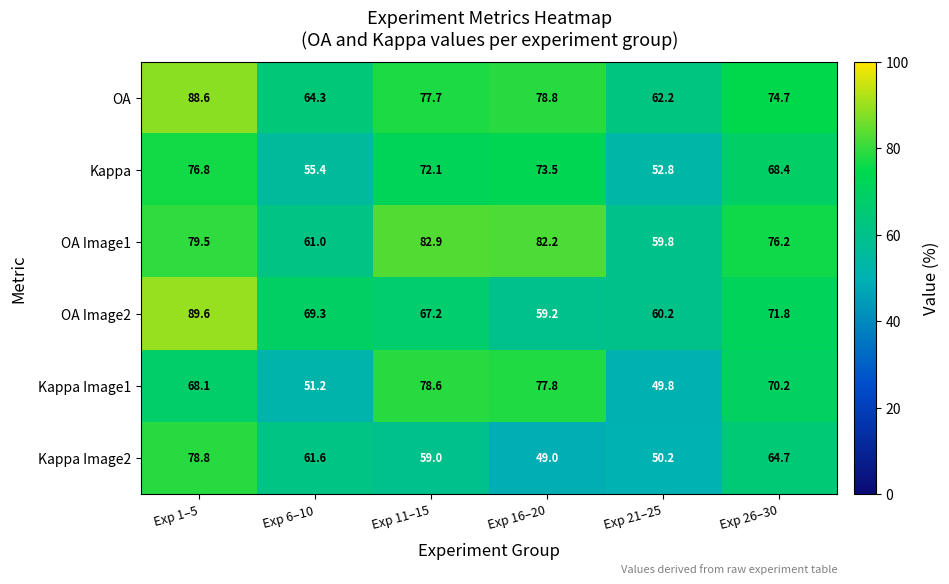

At which label is OA Image2 closest to 74?

Exp 26–30